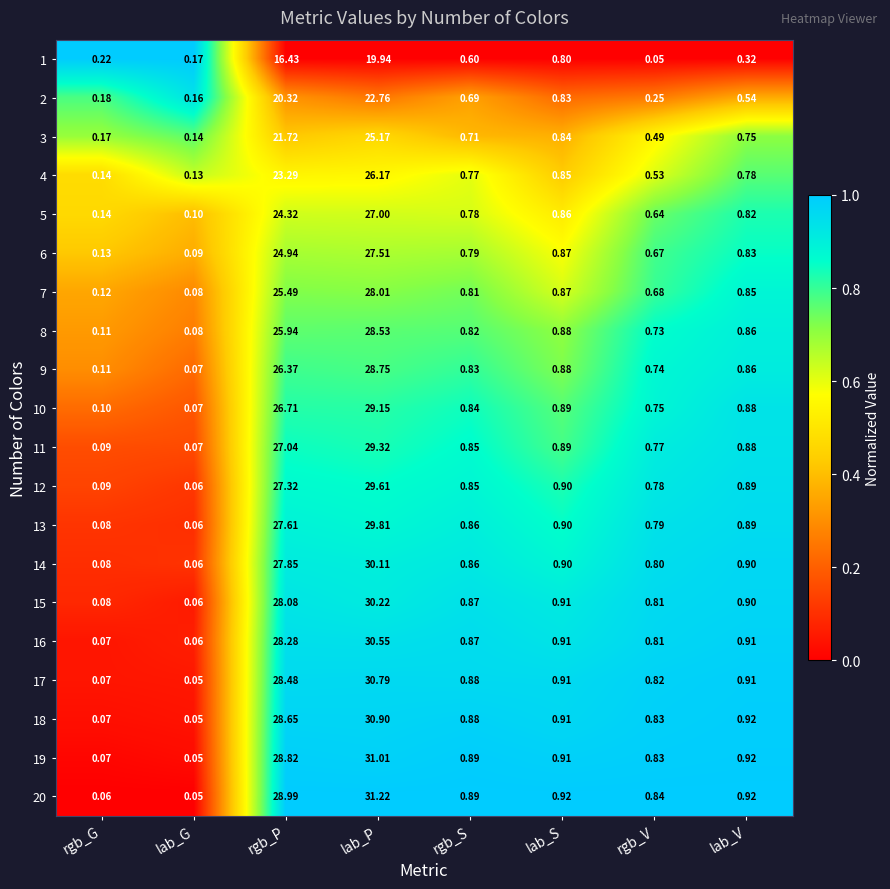

Which series has the widest spread of values?

20